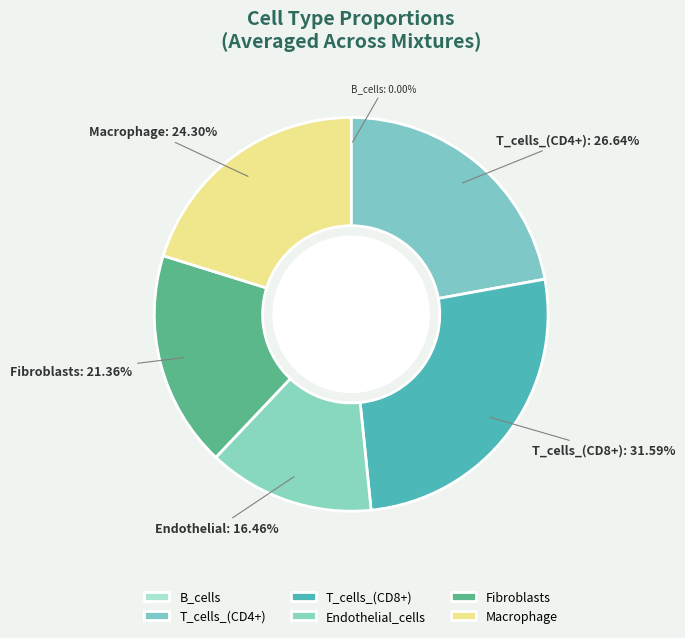

True or false: T_cells_(CD4+) mix_6 accounts for 8% of the total.

False